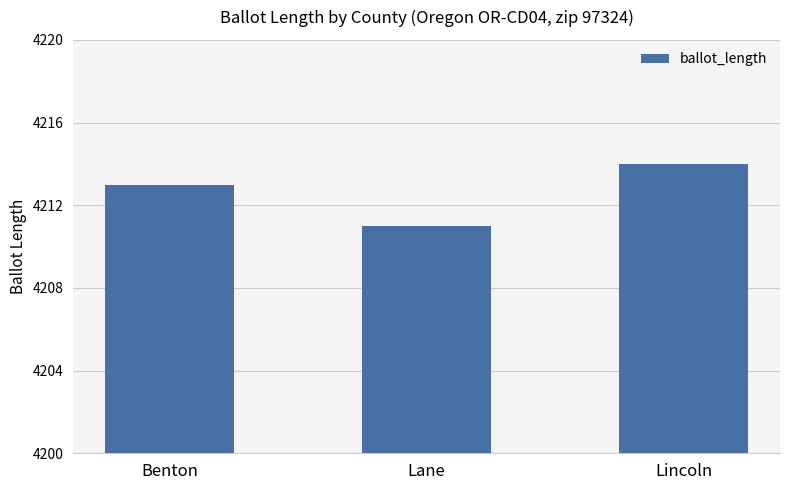

True or false: the data shows 7358 at Lincoln.

False